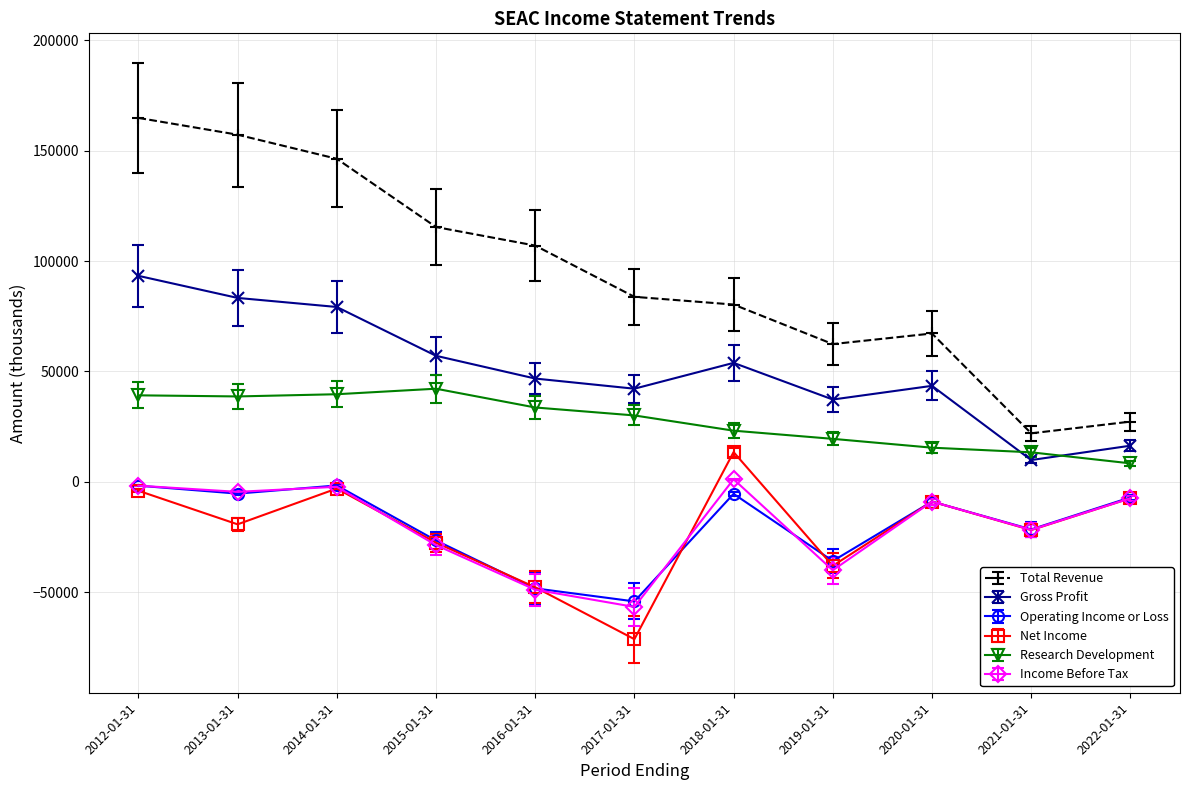

What is the value of the Gross Profit point at the 2nd from the left?

83300